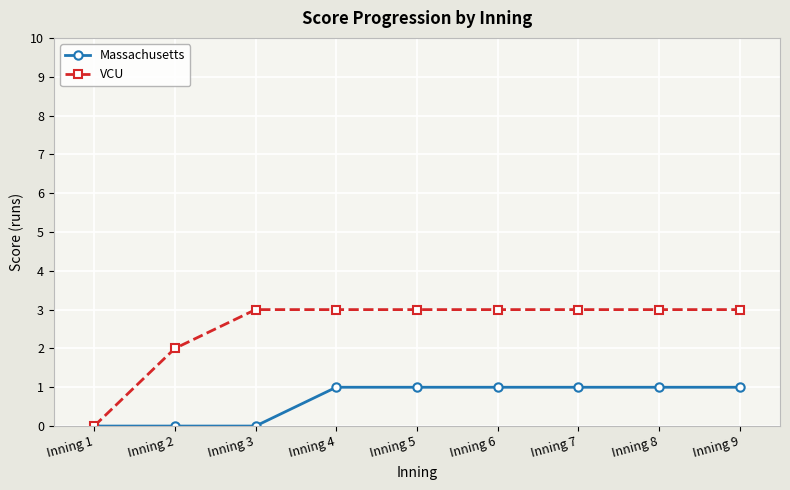

What is the sum of the Massachusetts values at Inning 8 and Inning 2?

1